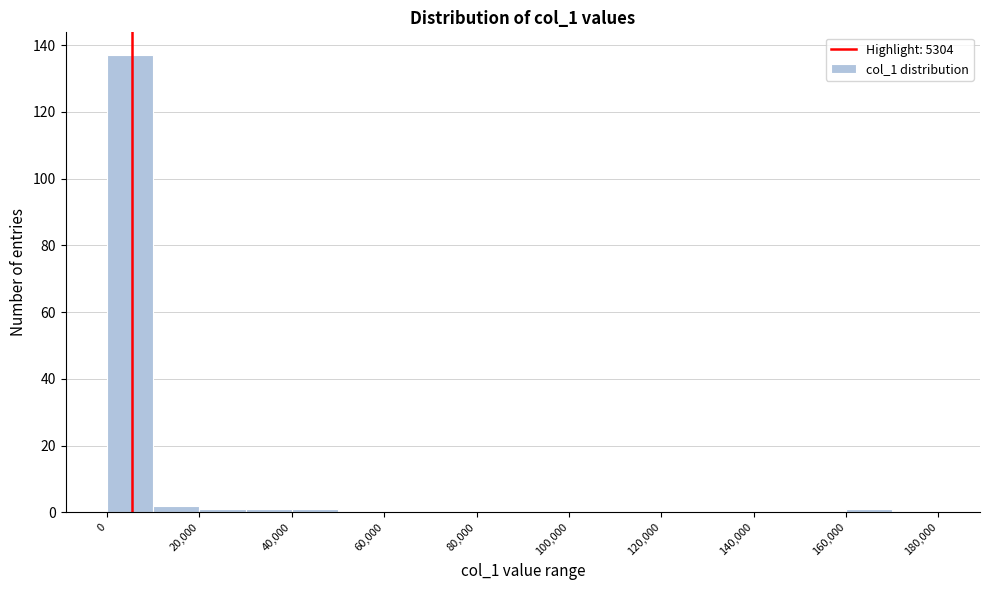

Reading left to right, transcribe this chart: for each bar, give the range it covers on the x-axis and its height. The values are not printed on the chart, so give them approximately, as read against the axis.

0 to 10000: 138
10000 to 20000: 2
20000 to 30000: under 2
30000 to 40000: under 2
40000 to 50000: under 2
50000 to 60000: 0
60000 to 70000: 0
70000 to 80000: 0
80000 to 90000: 0
90000 to 100000: 0
100000 to 110000: 0
110000 to 120000: 0
120000 to 130000: 0
130000 to 140000: 0
140000 to 150000: 0
150000 to 160000: 0
160000 to 170000: under 2
170000 to 180000: 0